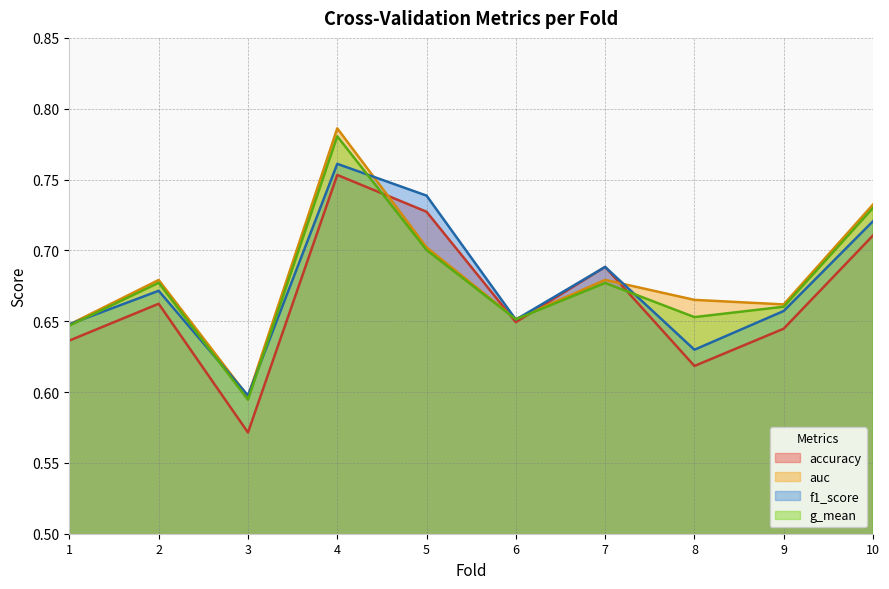

How many lines are shown in the chart?

4